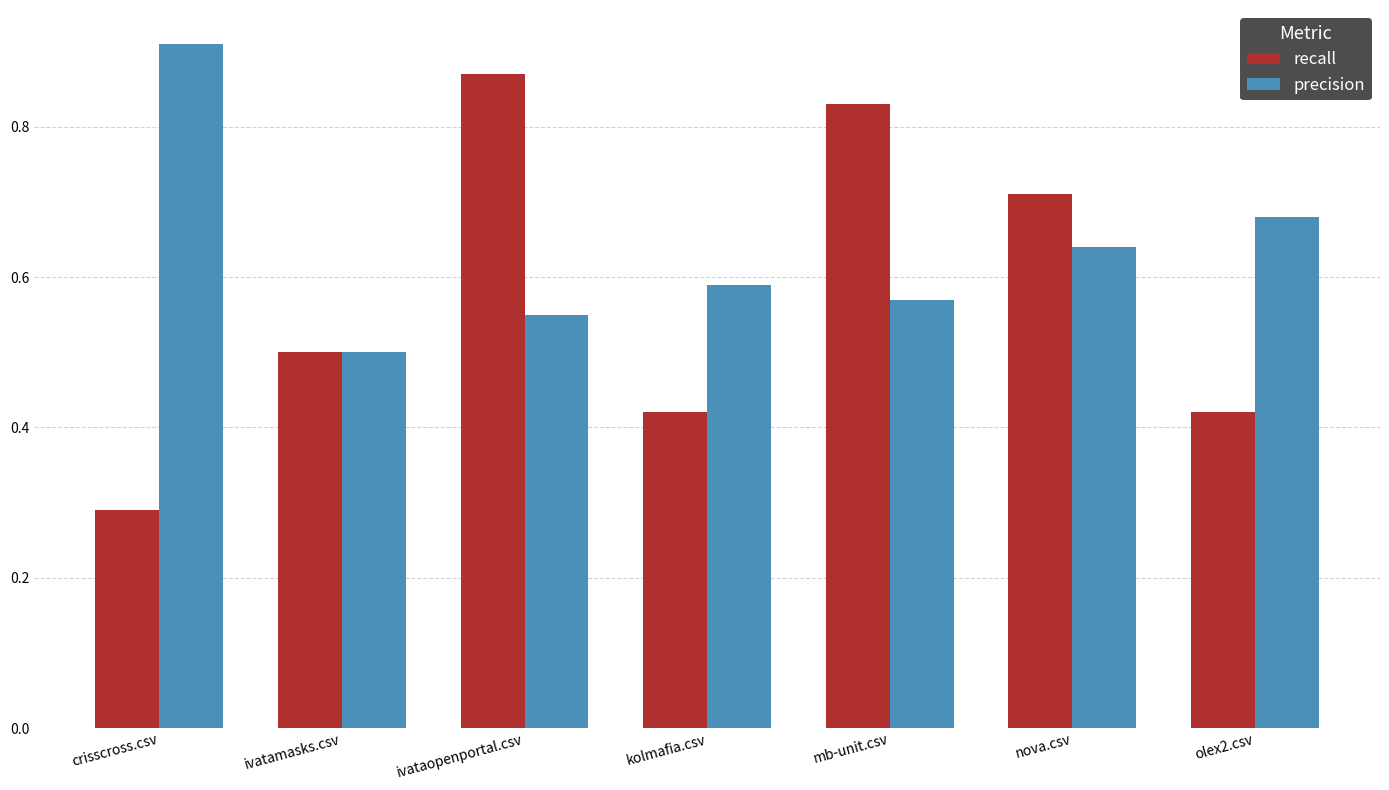

Between crisscross.csv and olex2.csv, which series saw the biggest shift?

precision